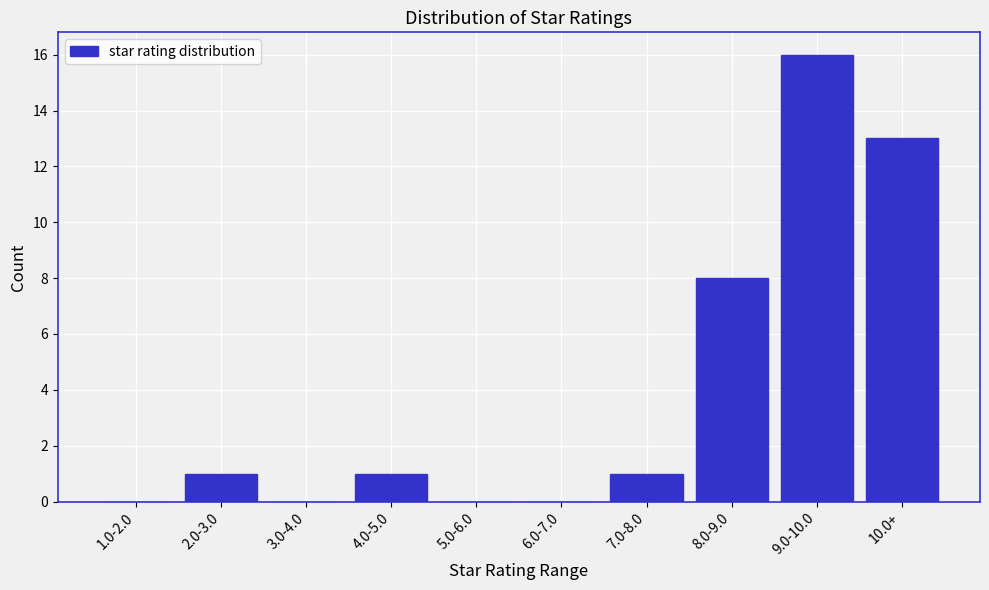

Reading right to left, what are all the values shown in this chart?

10.0+=13	9.0-10.0=16	8.0-9.0=8	7.0-8.0=1	6.0-7.0=0	5.0-6.0=0	4.0-5.0=1	3.0-4.0=0	2.0-3.0=1	1.0-2.0=0